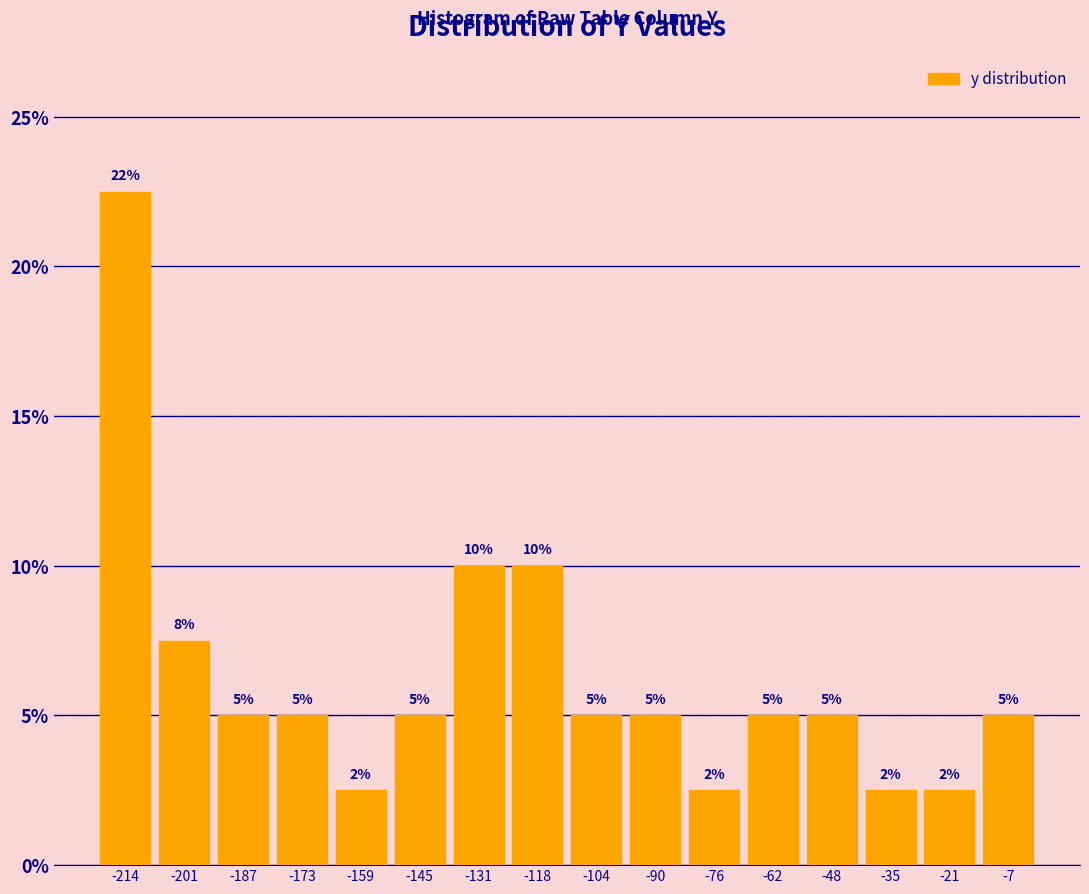

Over which range of the x-axis is the bar tallest?

-222 to -208